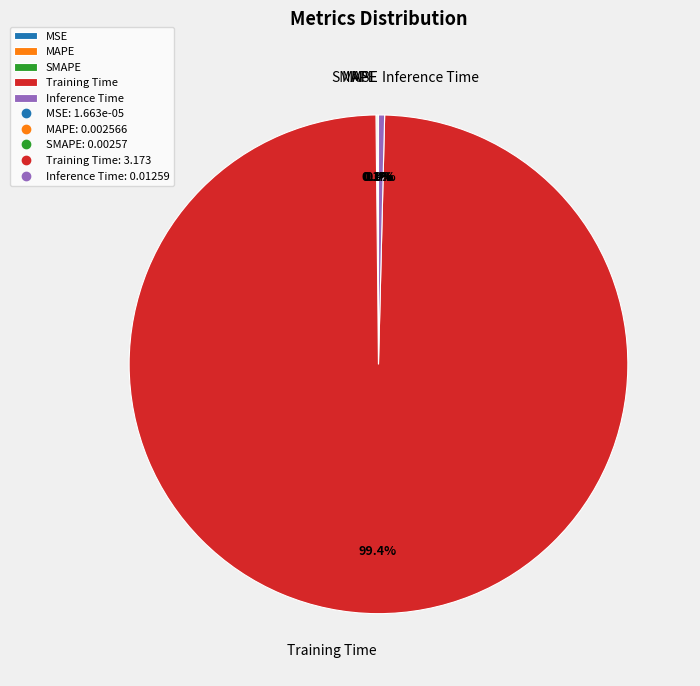

What percentage do Training Time and Inference Time together represent?

99.8%